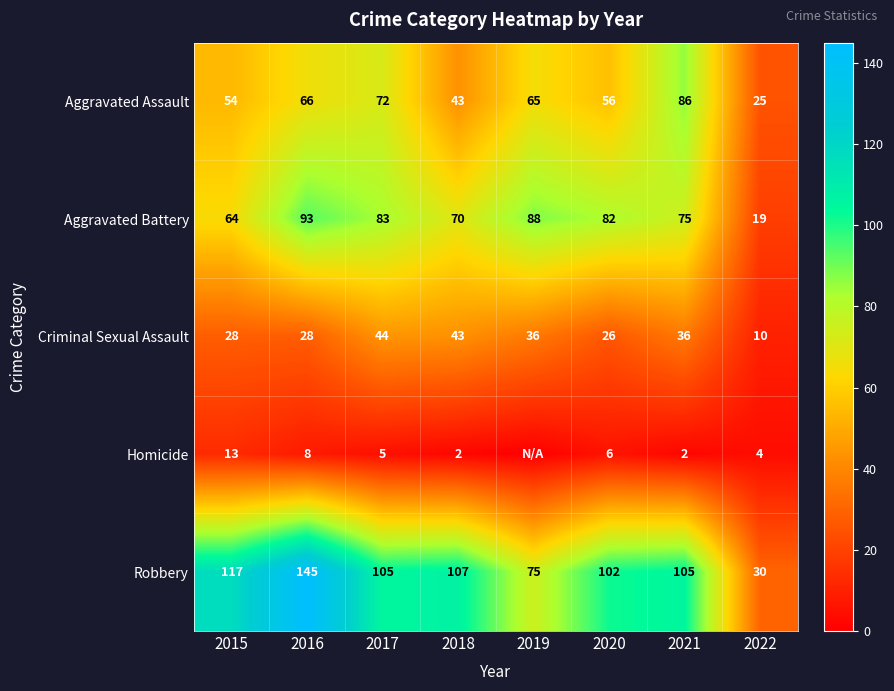

At which label does Aggravated Assault reach its minimum?

2022